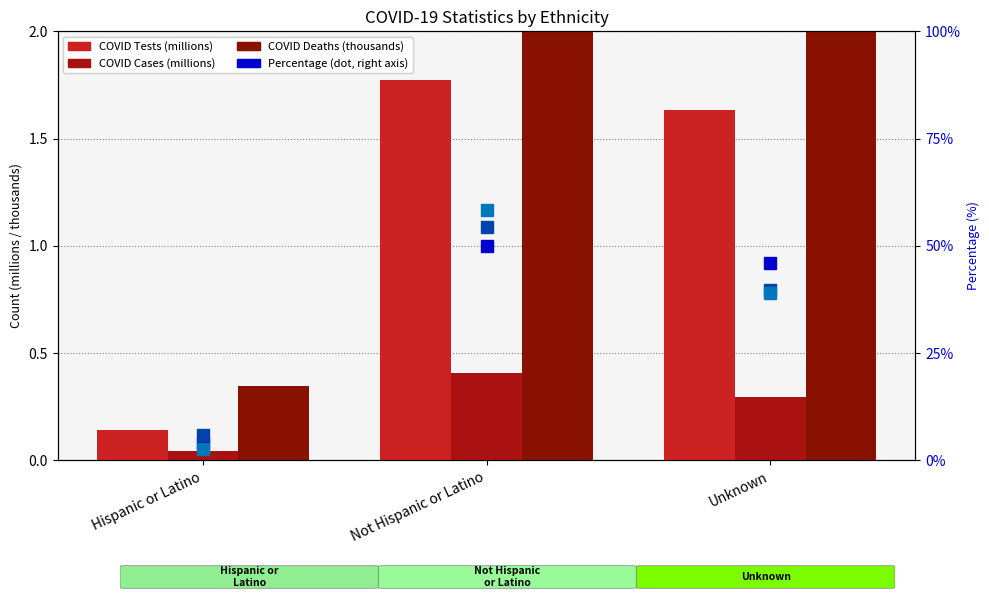

Rank the categories by COVID Cases (millions) value from highest to lowest.

Not Hispanic or Latino, Unknown, Hispanic or Latino